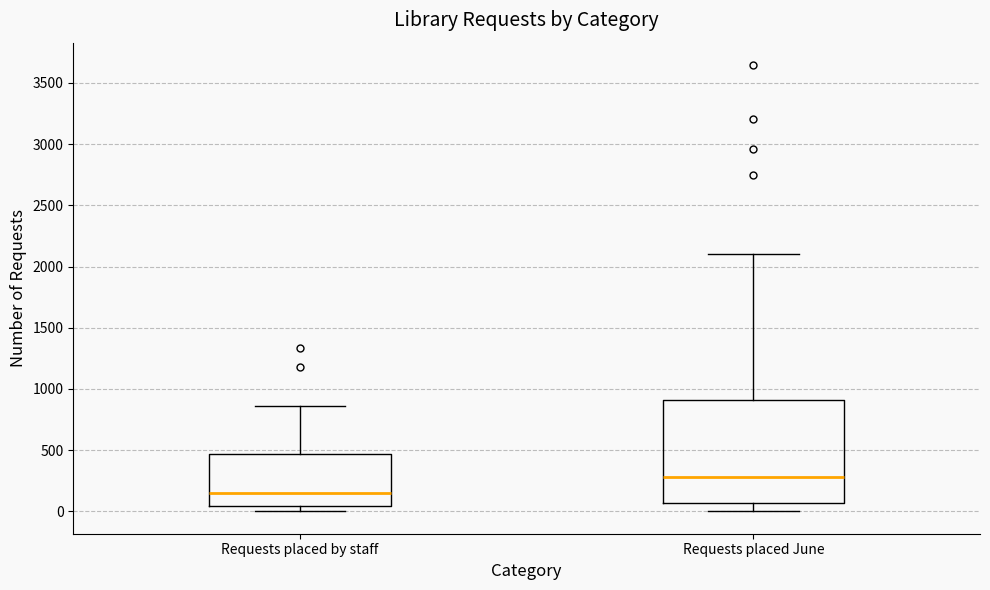

Which box has the highest median line?

Requests placed June